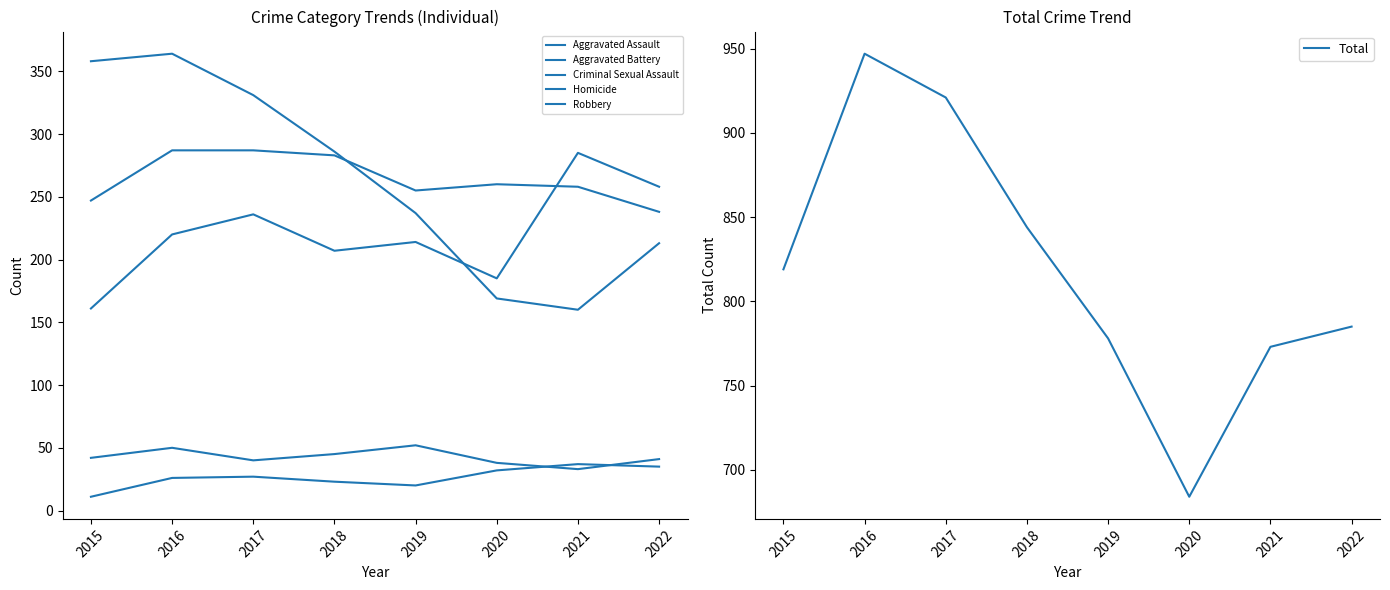

True or false: Aggravated Battery and Criminal Sexual Assault cross at least once.

False